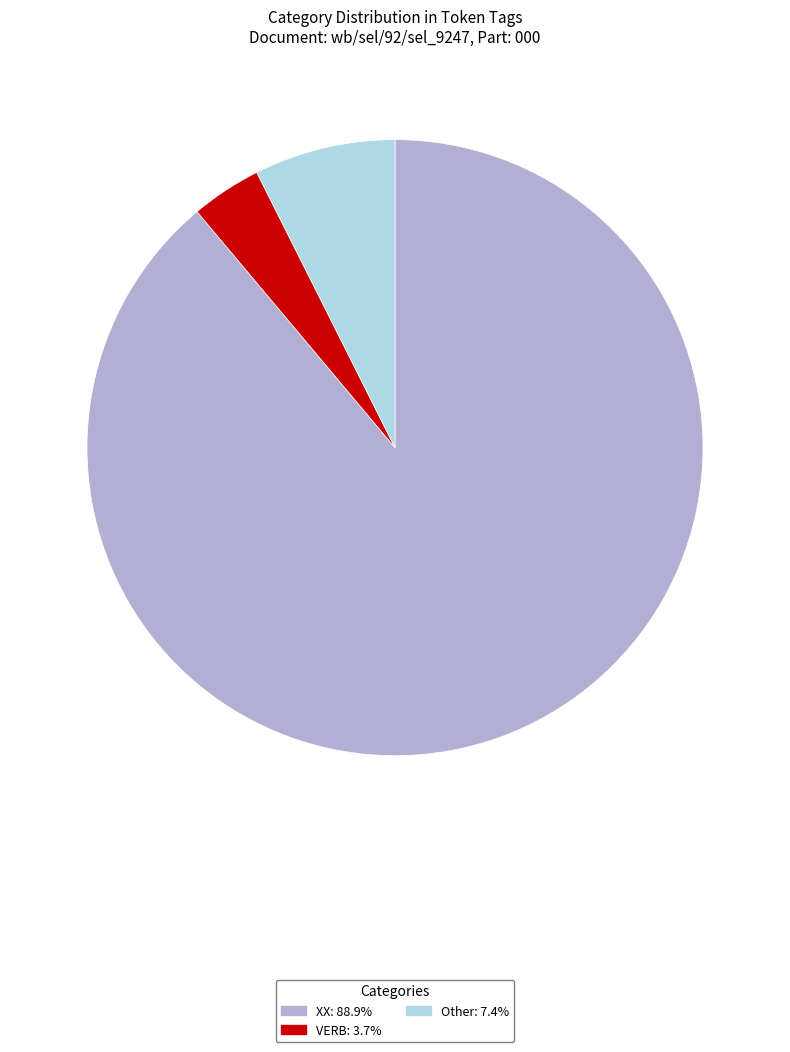

What is the largest slice in the pie chart?

XX